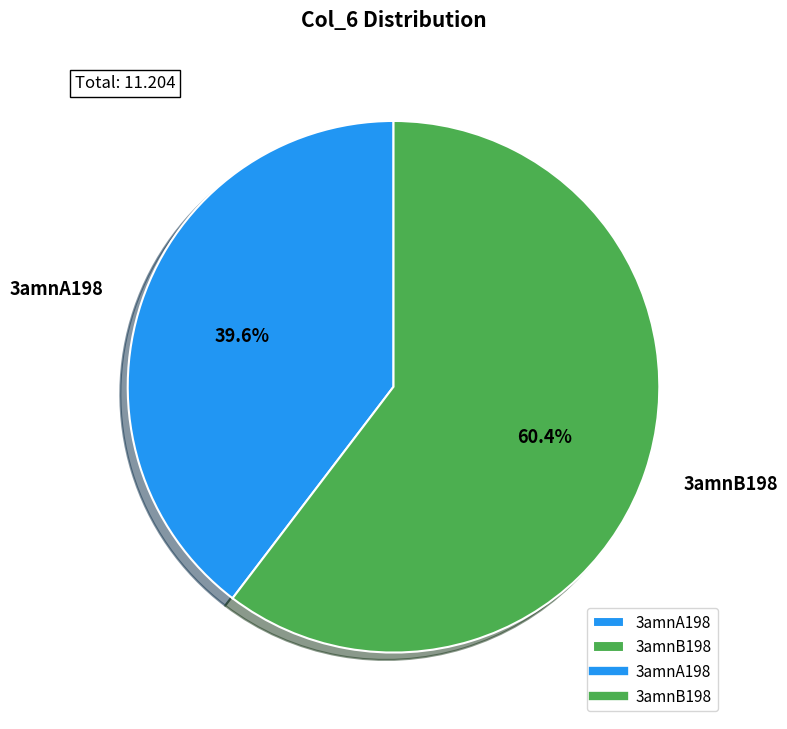

How many slices are in this pie chart?

2